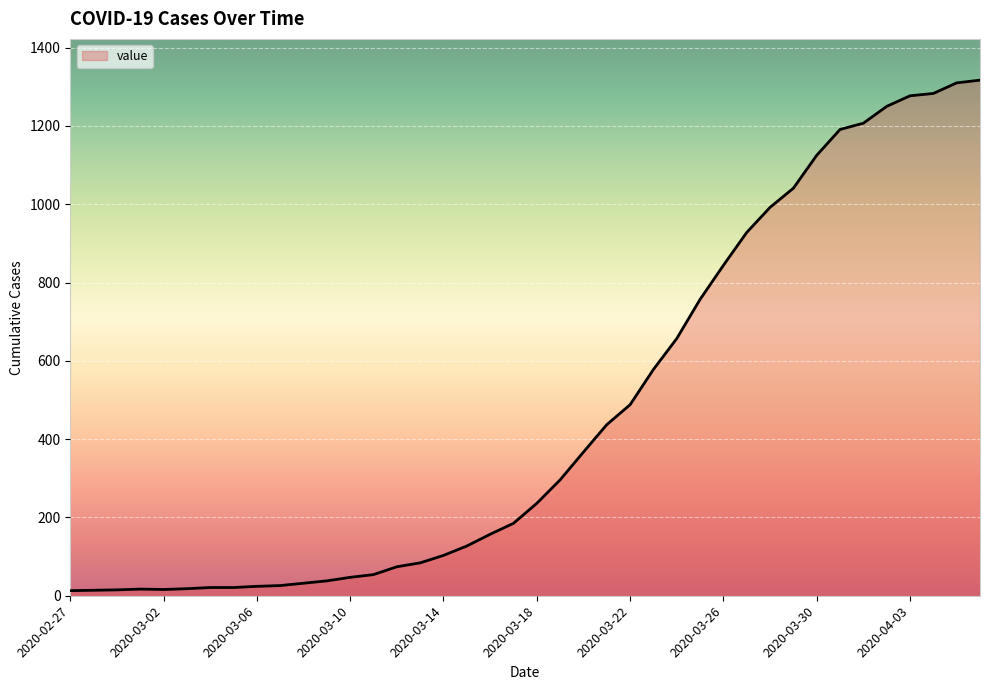

What is the difference between the maximum and minimum values?

1304